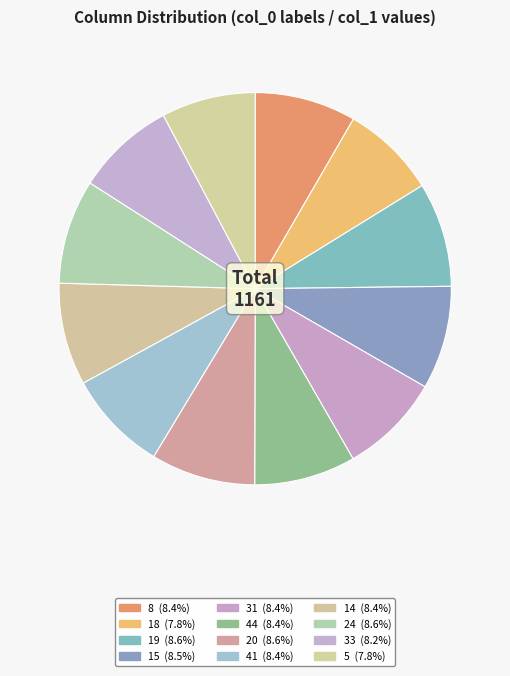

Combined, what portion of the pie is 33 and 20?

16.8%